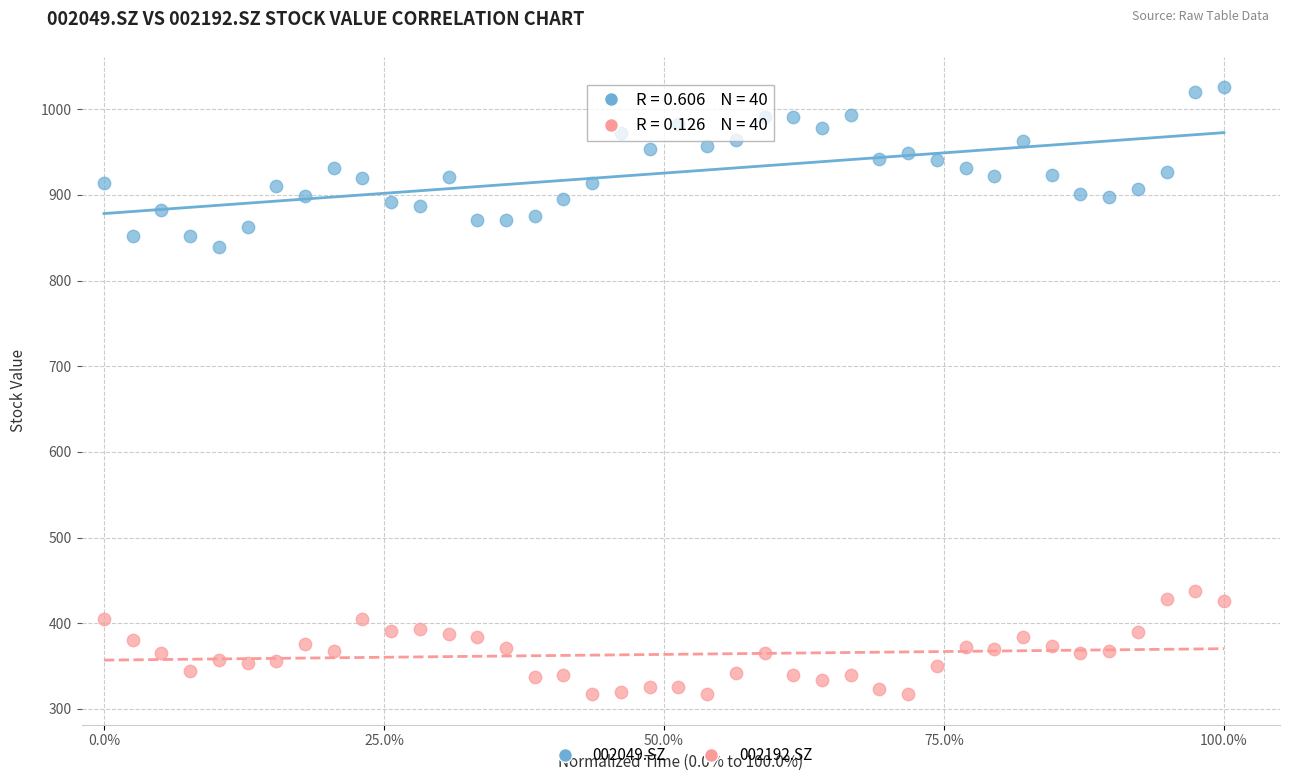

Which series reaches the maximum Y coordinate?

002049.SZ